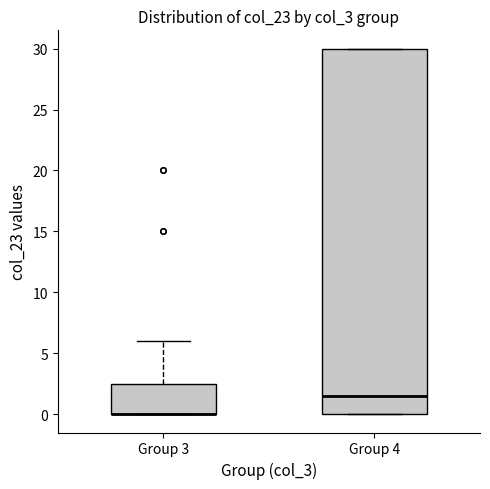

Comparing the boxes themselves (not the whiskers), which one is the tallest?

Group 4